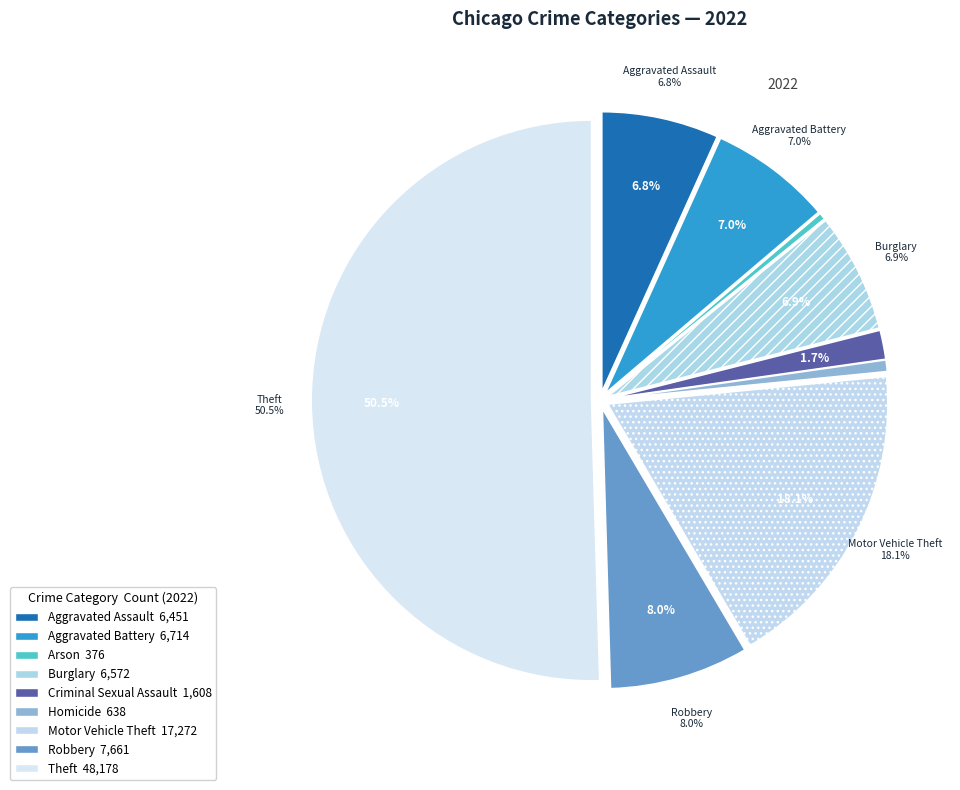

Is it true that Aggravated Assault is 7% of the pie?

True